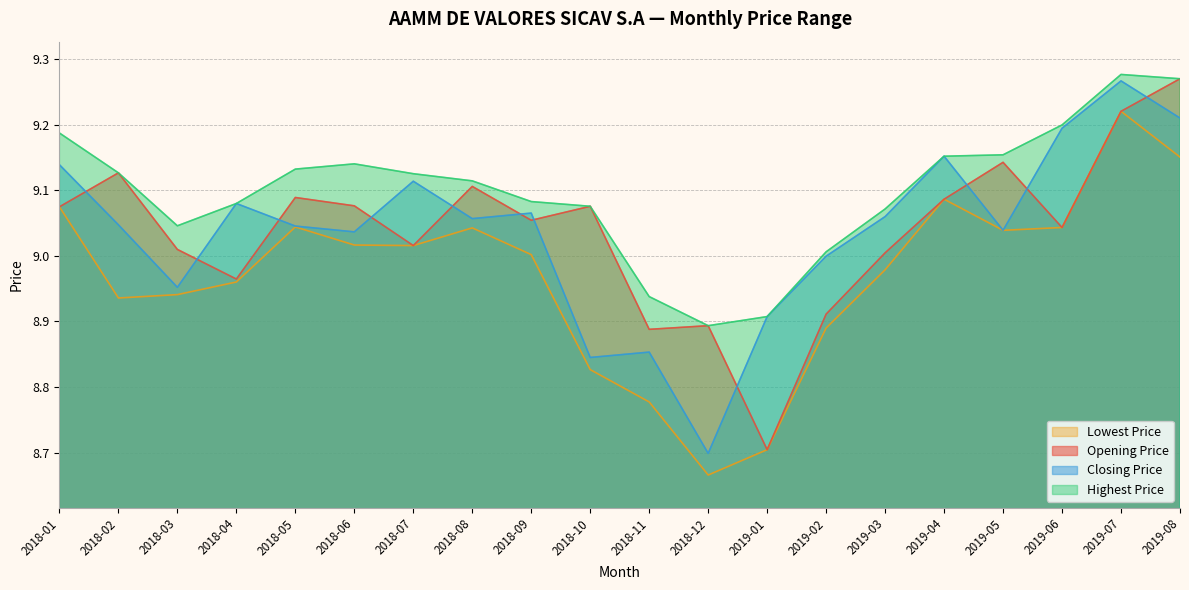

What is the maximum value shown in the chart?

9.3